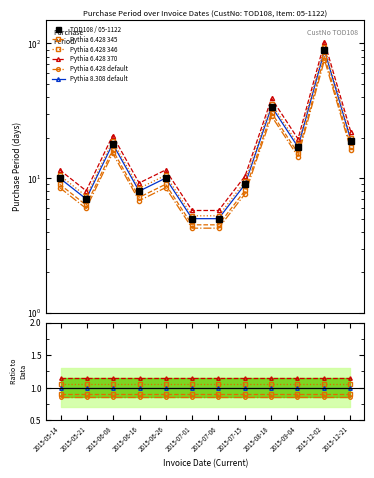

Is it true that Pythia 6.428 370 equals 30.0 at 2015-12-02?

False